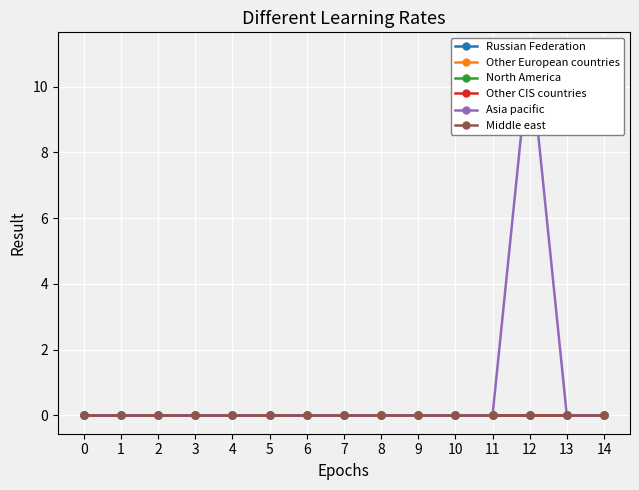

True or false: Other CIS countries and Other European countries intersect in this chart.

False